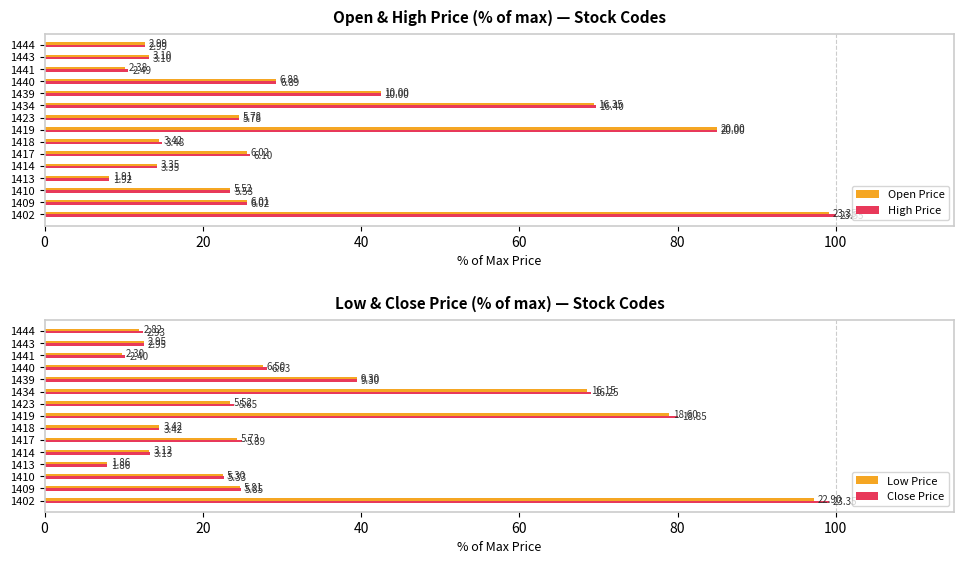

Between 1413 and 1409, which is larger?

1409